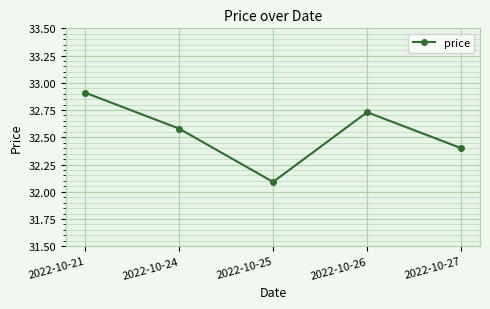

Is it true that the value at 2022-10-26 is 44.1?

False